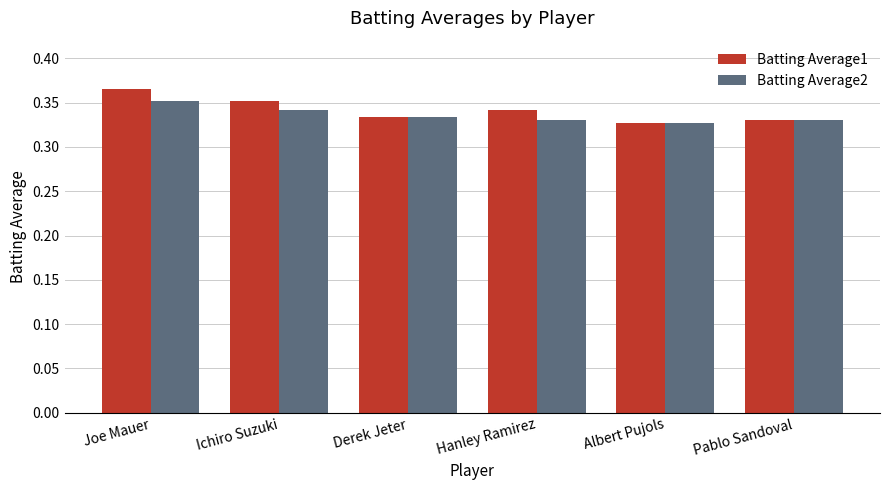

Count the Batting Average2 values in the range 0 to 1.

6